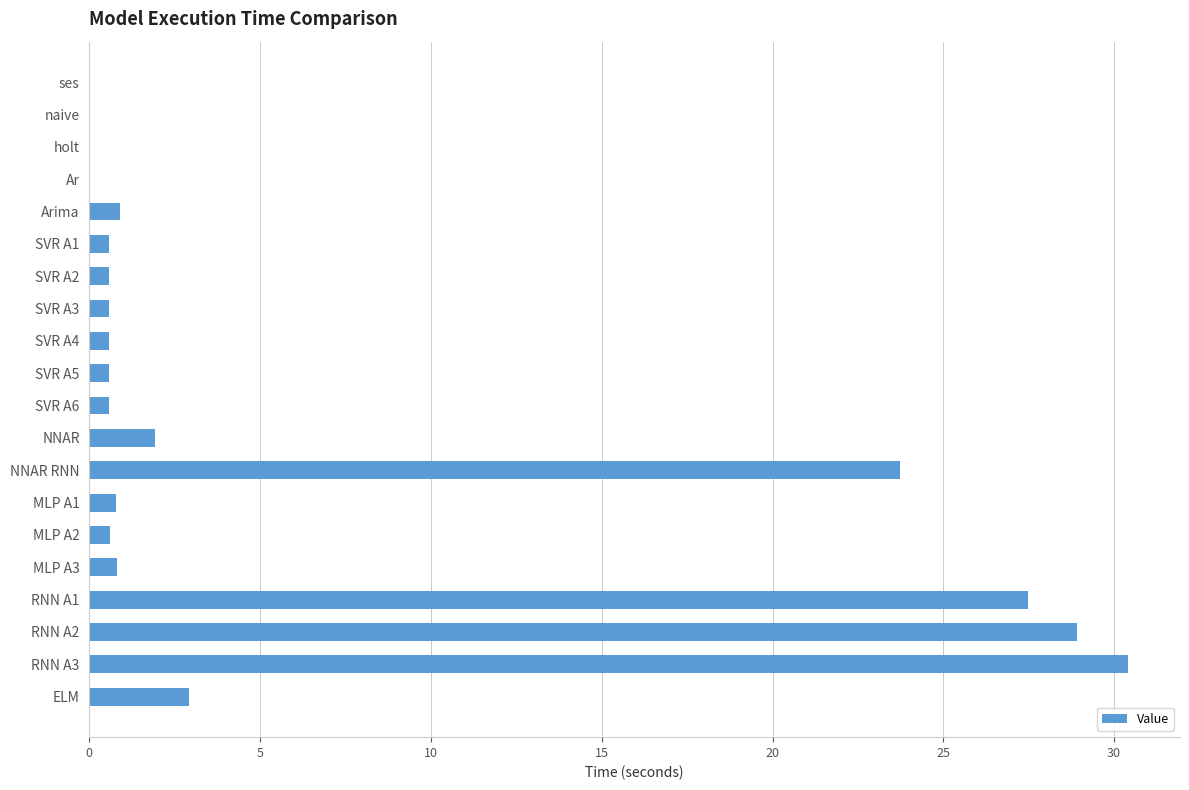

What is the maximum value shown in the chart?

30.4